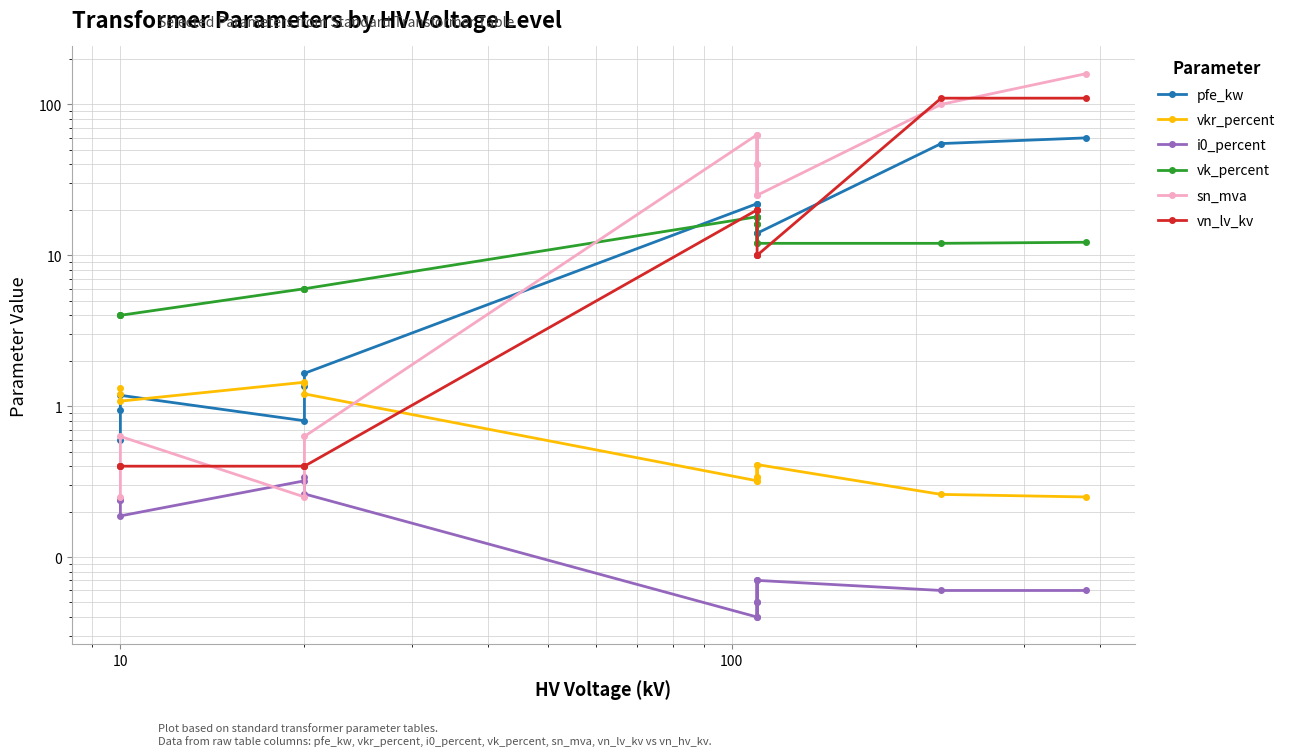

Read the vn_lv_kv value at 10.

0.4